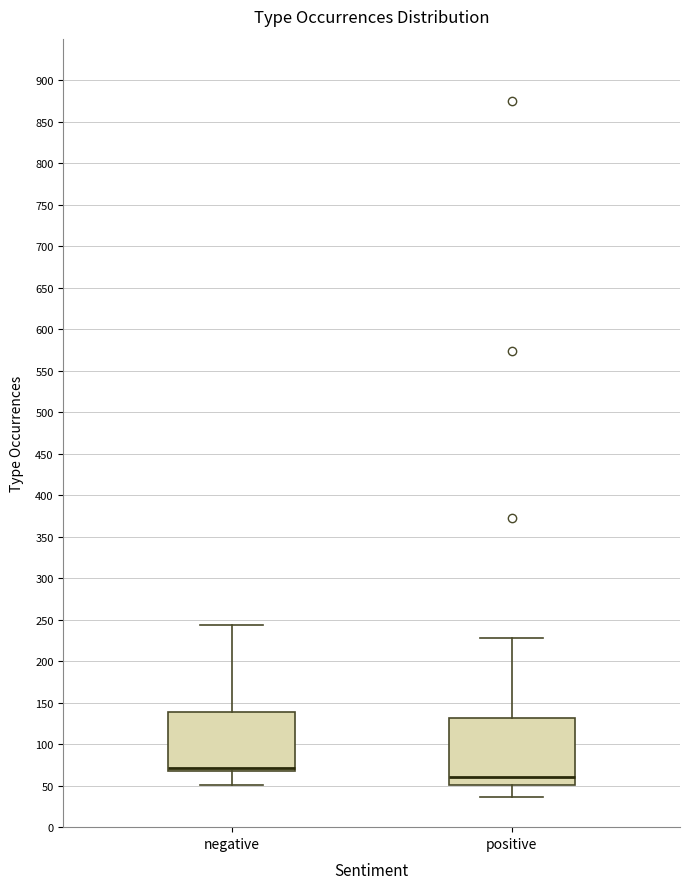

Reading left to right, read every box against the y-axis: the position of its median line, the range the box covers, and the ends of its whiskers. The values are not printed on the chart, so give them approximately, as read against the axis.

negative: median 70 (drawn on the box's lower edge), box 70 to 140, whiskers 50 to 245
positive: median 60, box 50 to 130, whiskers 35 to 230